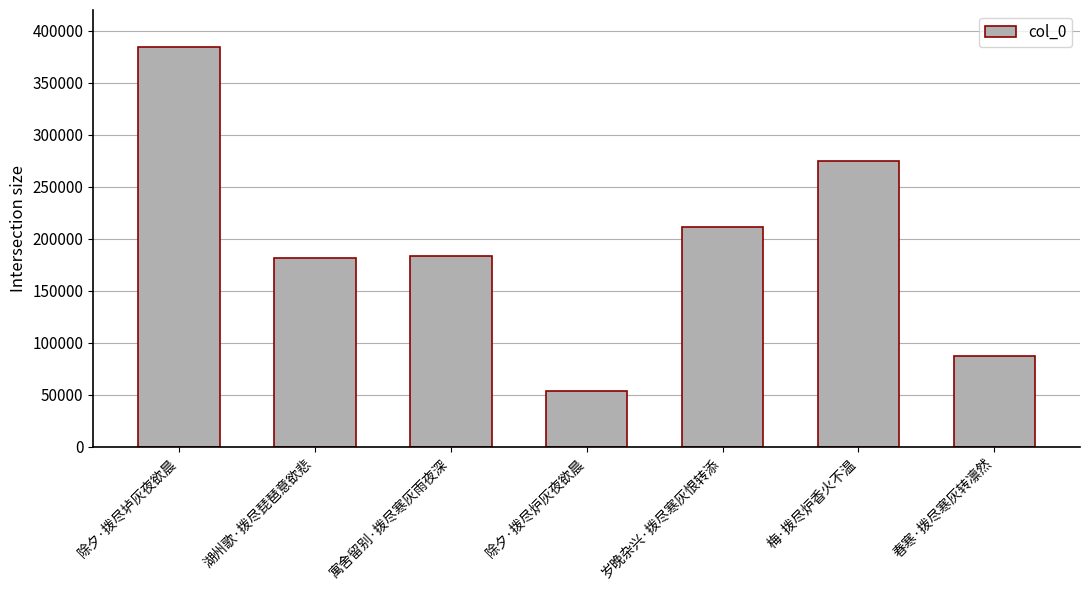

At which category does the chart reach its minimum across all series?

除夕·拨尽炉灰夜欲晨